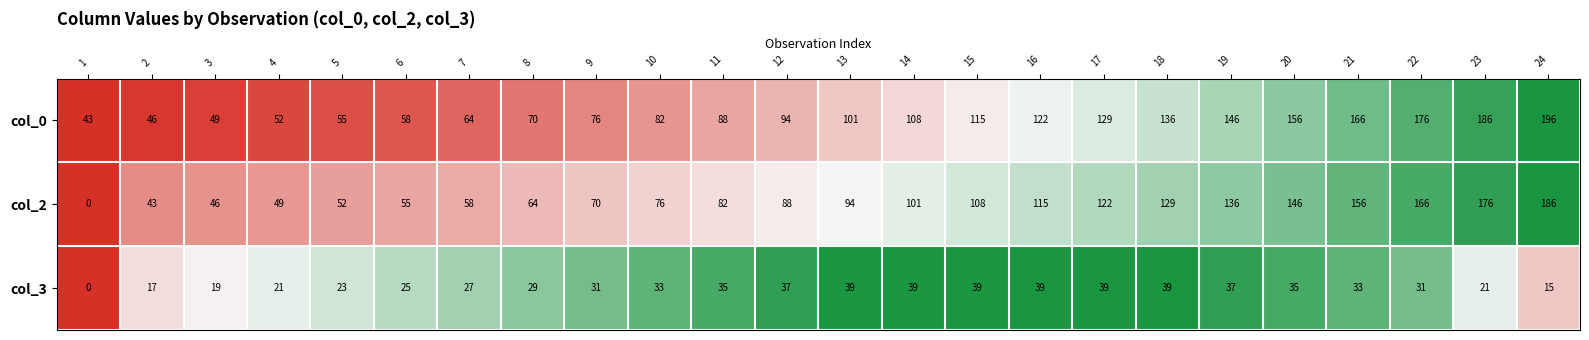

What is the difference between the highest and lowest values at 11?

53